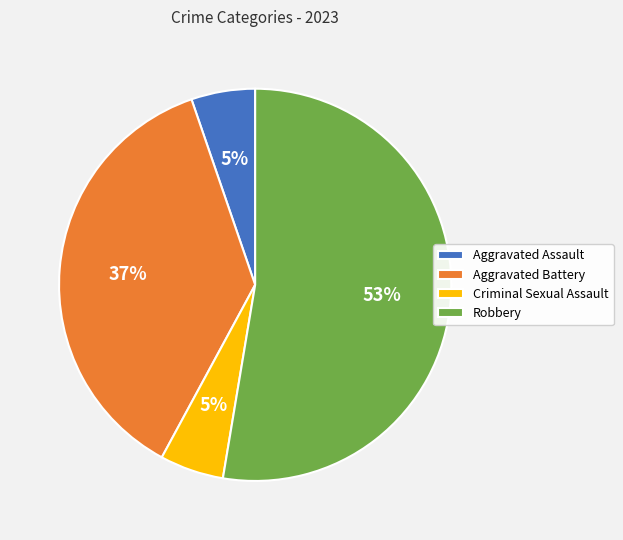

Count the number of slices in the pie.

4